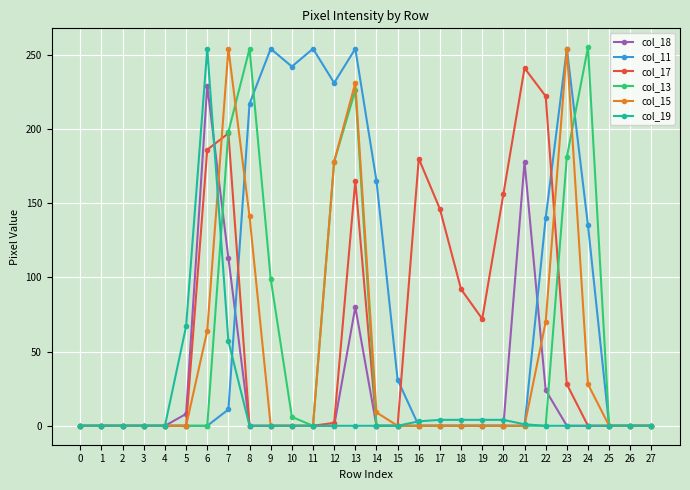

Which series changed the most between 3 and 18?

col_17